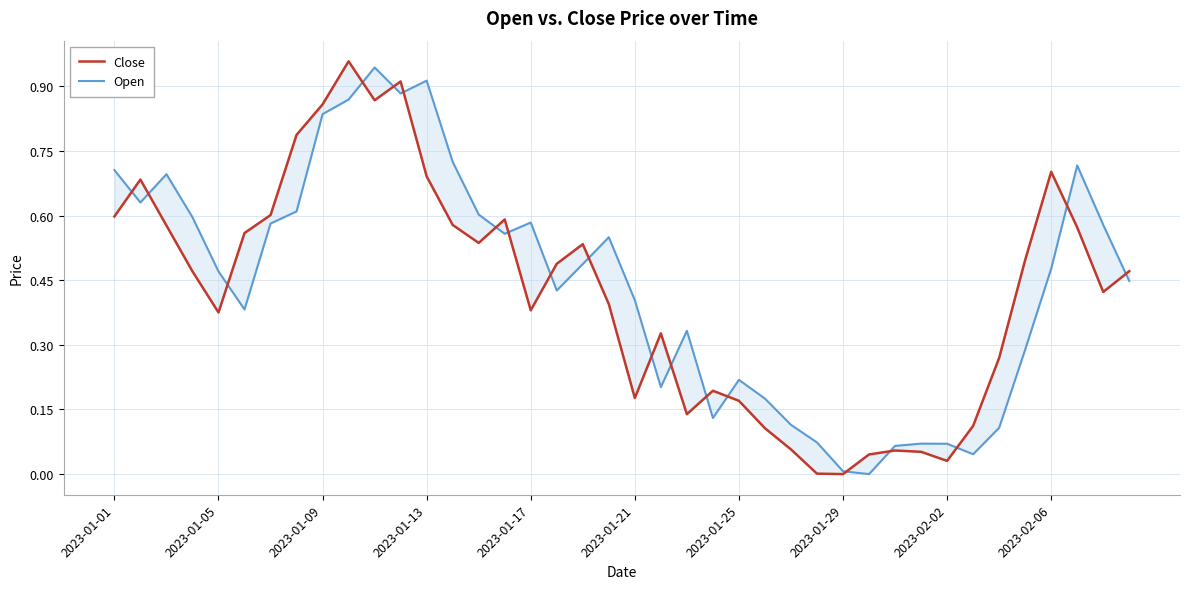

True or false: Close has a value of 0.5 at 18.

True